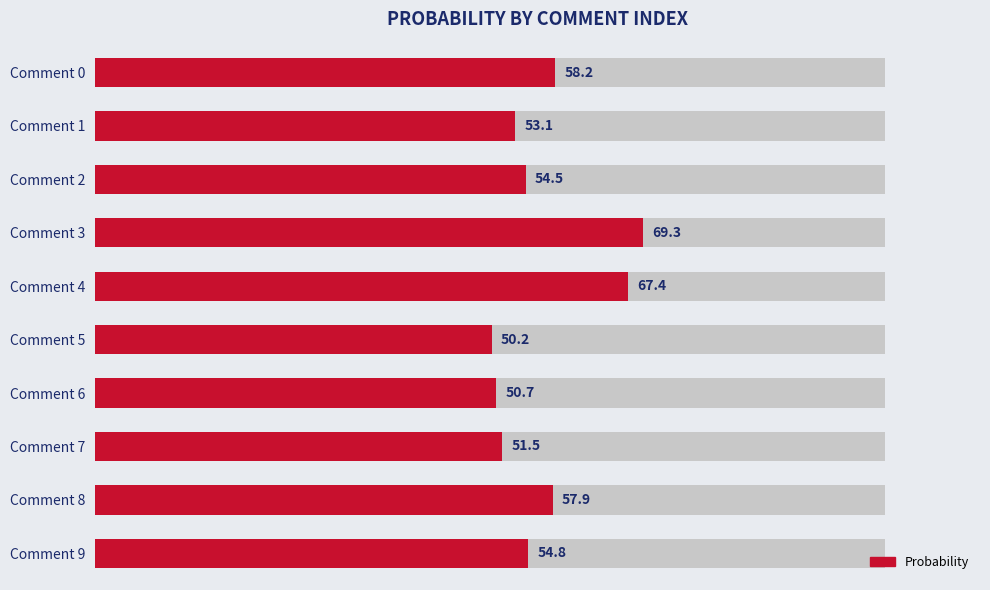

What is the minimum value shown in the chart?

50.2